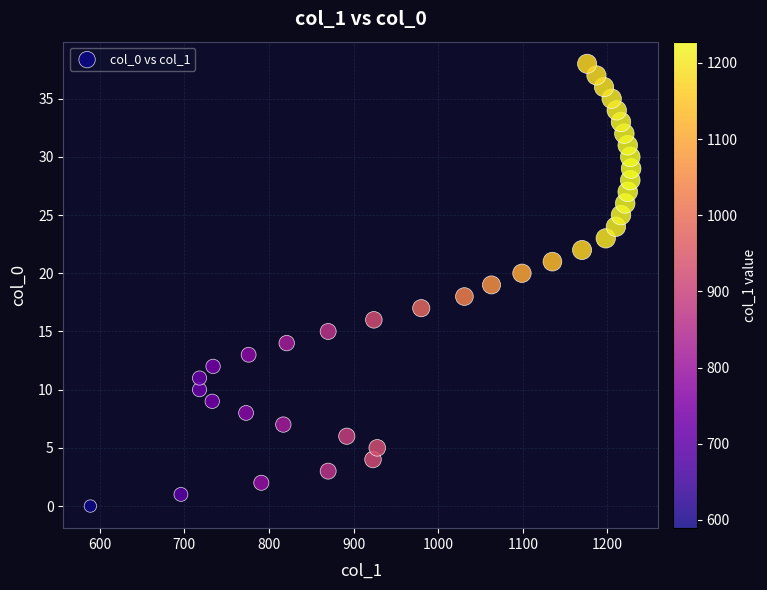

What is the range of X values (max minus min)?

639